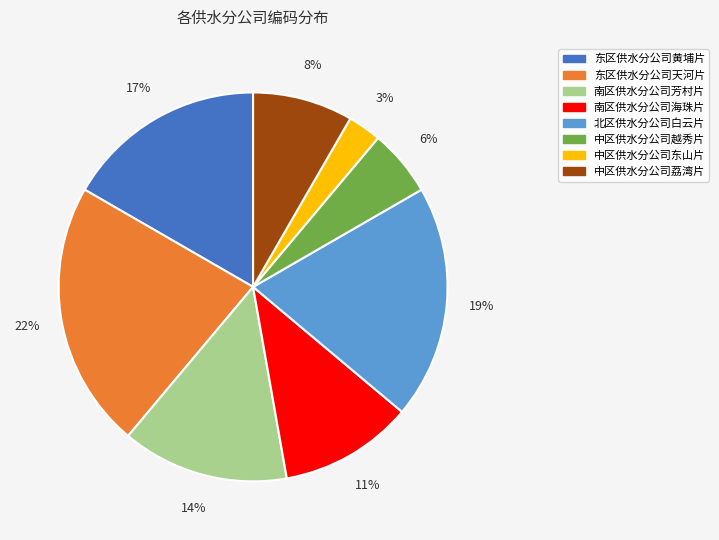

Rank the categories by value from lowest to highest.

中区供水分公司东山片, 中区供水分公司越秀片, 中区供水分公司荔湾片, 南区供水分公司海珠片, 南区供水分公司芳村片, 东区供水分公司黄埔片, 北区供水分公司白云片, 东区供水分公司天河片